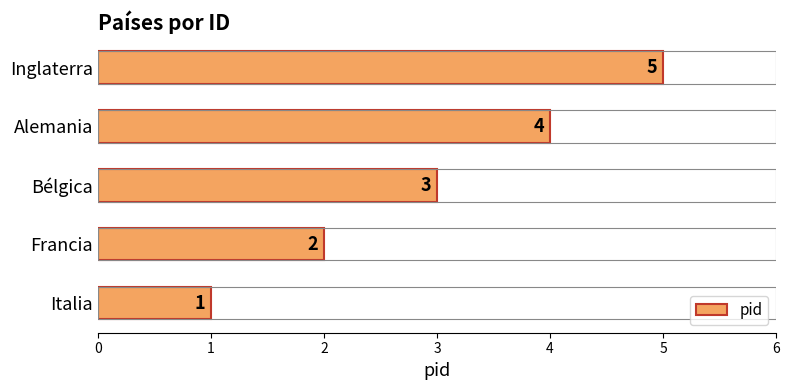

What is the ratio of the value at Francia to the value at Inglaterra?

0.4